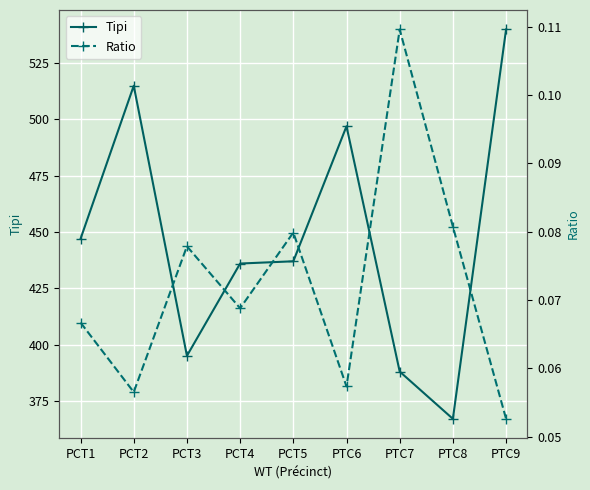

How many interior local valleys does the Tipi series have?

2